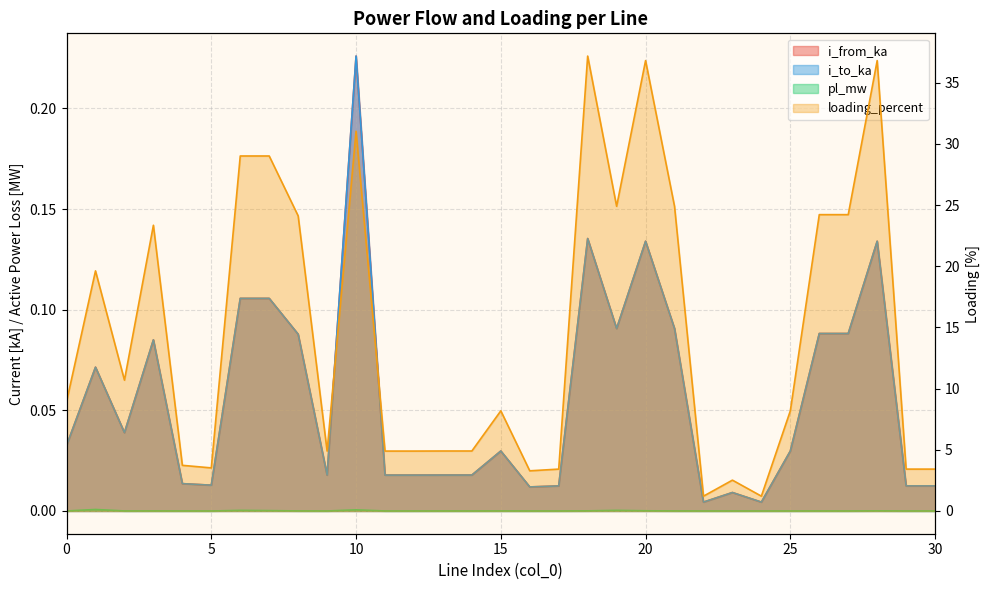

What is the average value of the i_from_ka series?

0.1